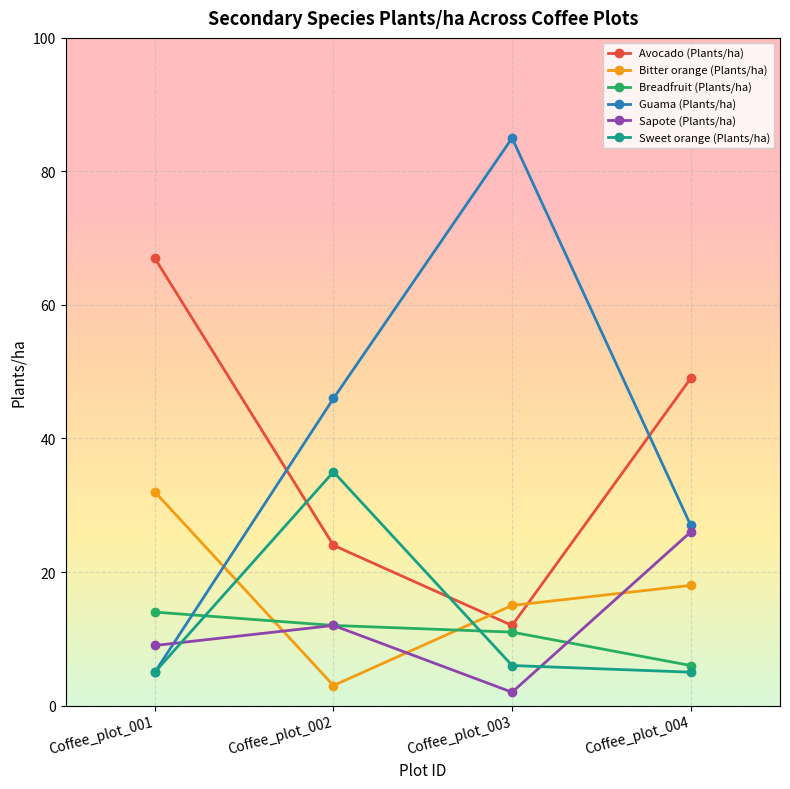

Which series changed the most between Coffee_plot_001 and Coffee_plot_004?

Guama (Plants/ha)